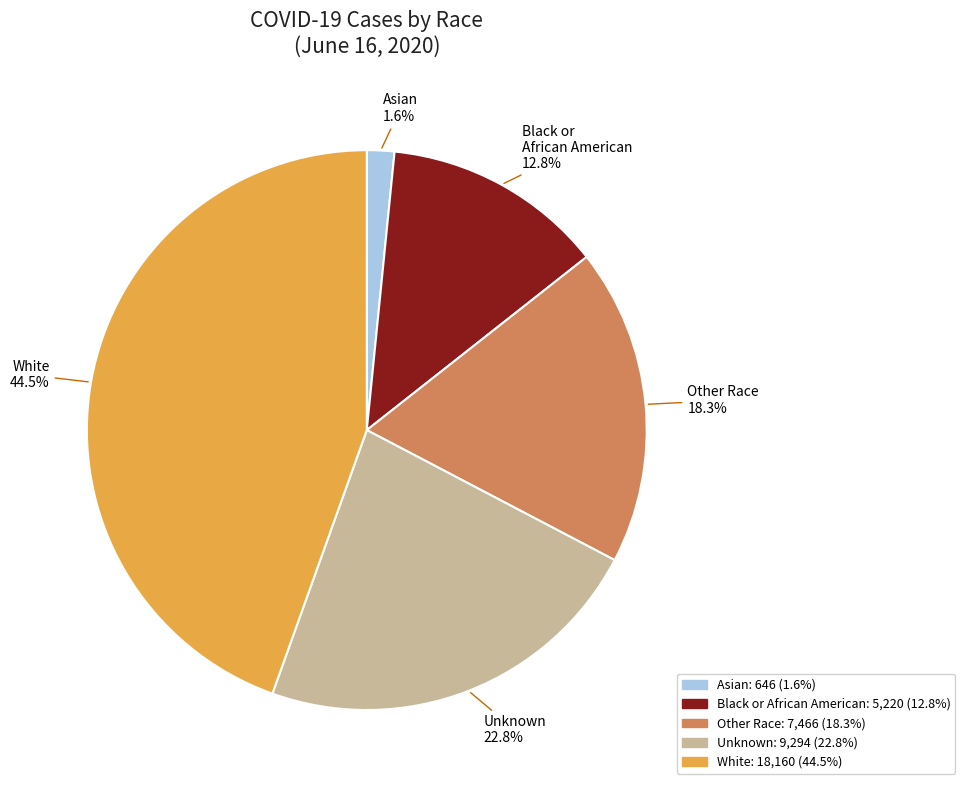

Which category has the biggest portion of the pie?

White